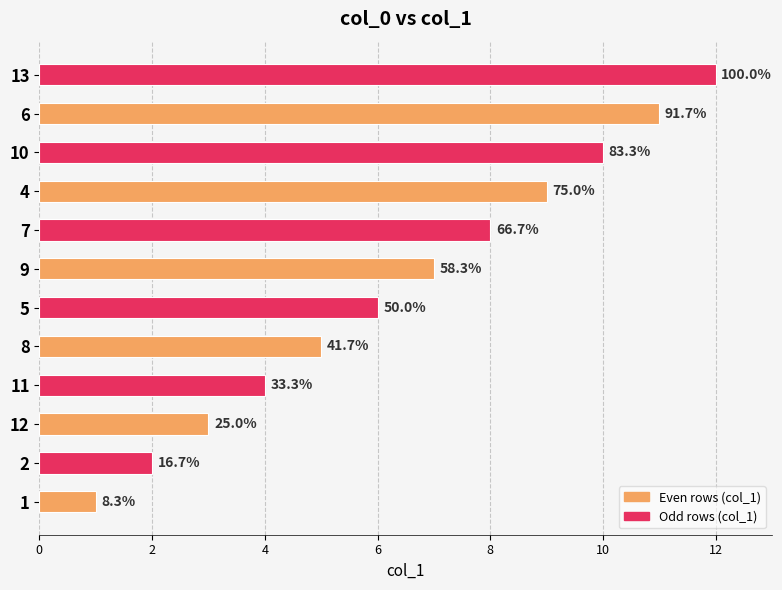

How many bars are there in total?

12